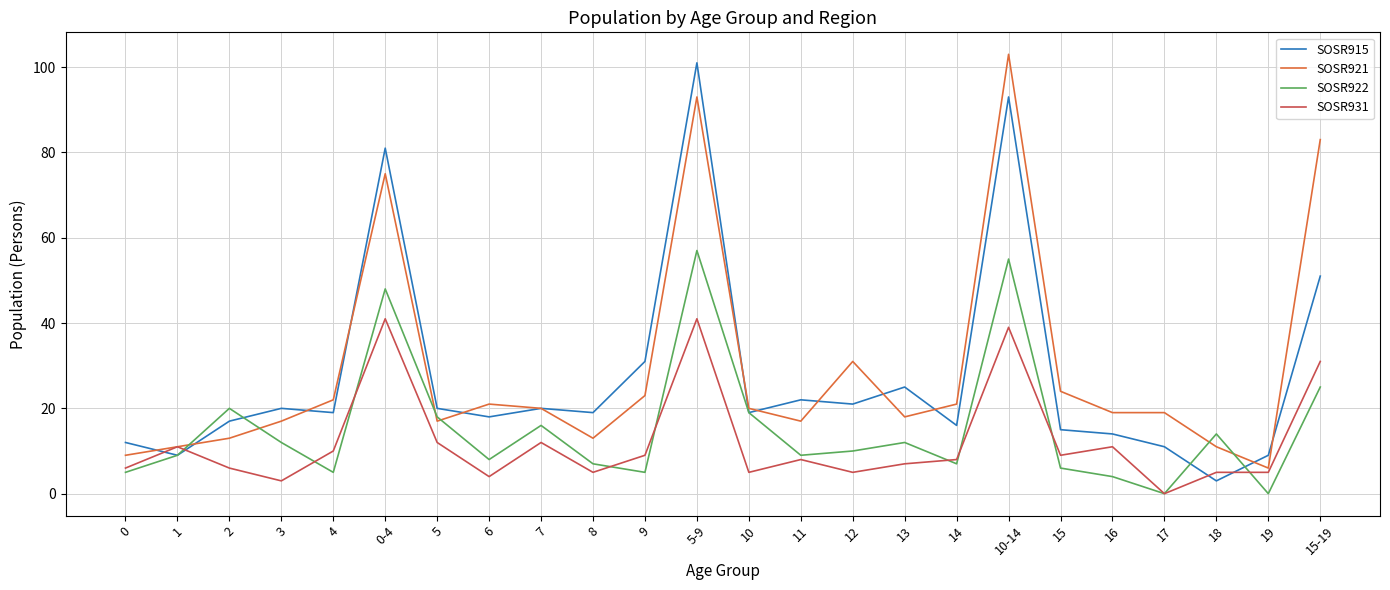

Is it true that SOSR921 equals 24 at 15?

True